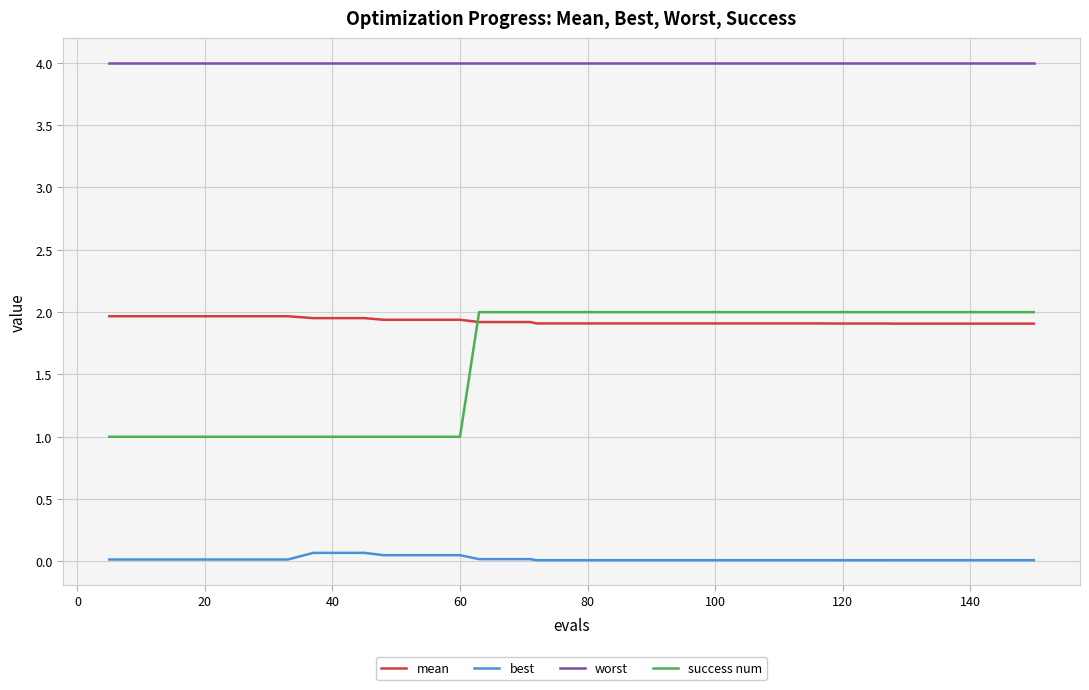

What is the difference between the maximum and minimum values in the success num series?

1.0